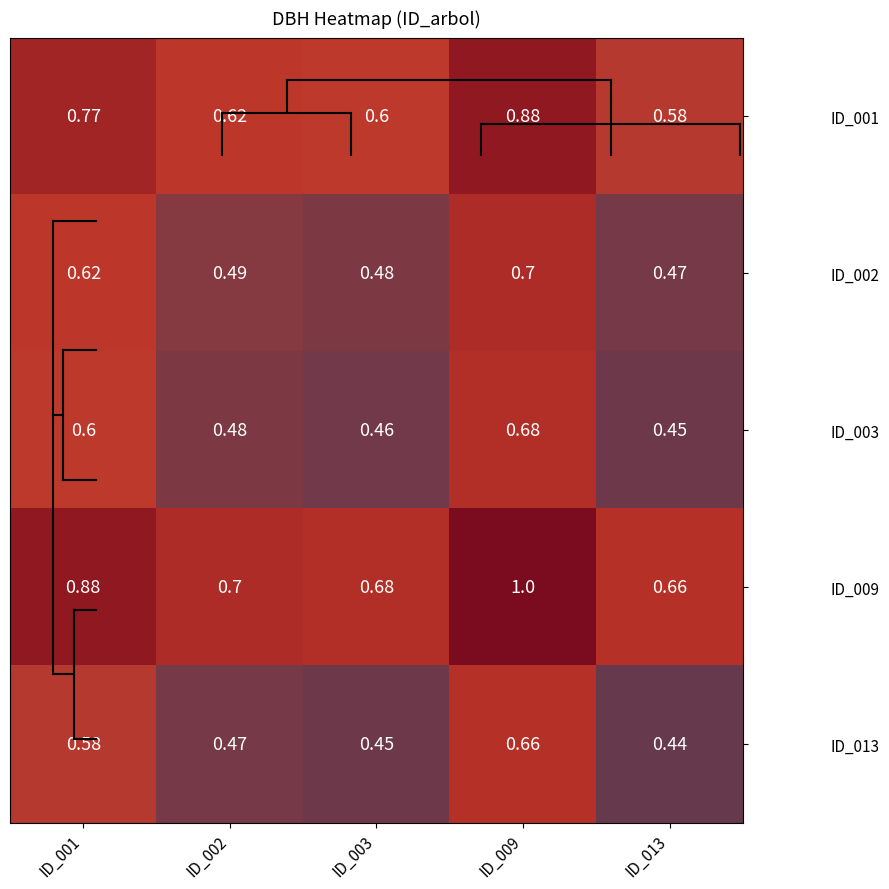

Is the value of ID_013 at ID_001 greater than the value of ID_003 at ID_013?

Yes